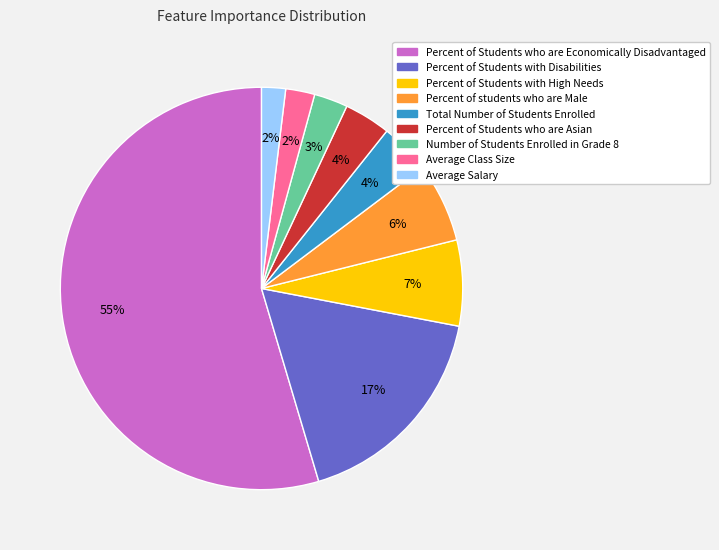

Which category has the biggest portion of the pie?

Percent of Students who are Economically Disadvantaged